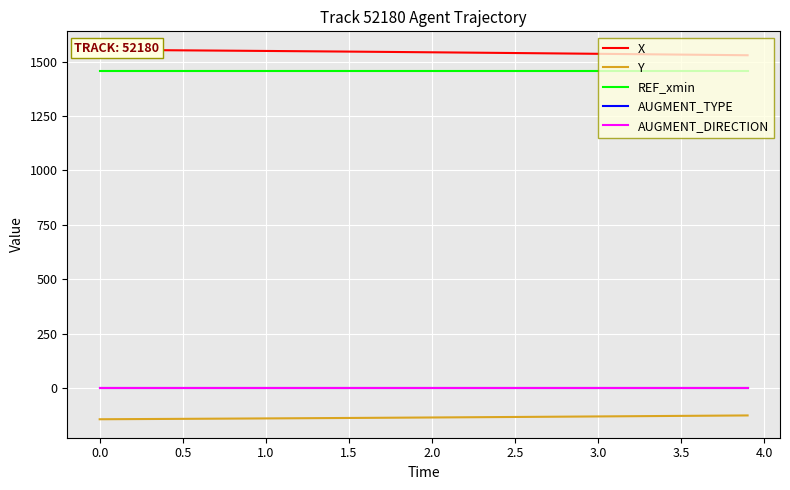

How many lines are shown in the chart?

5